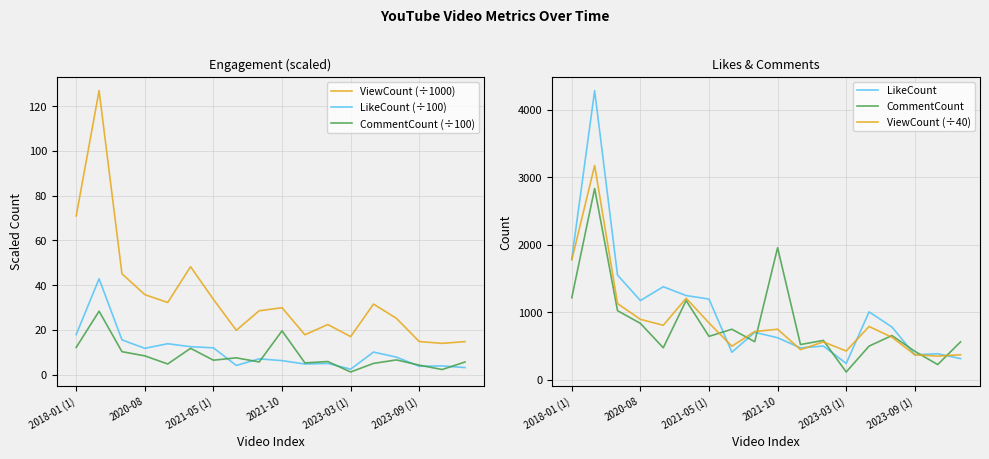

Does the chart have visible grid lines?

Yes